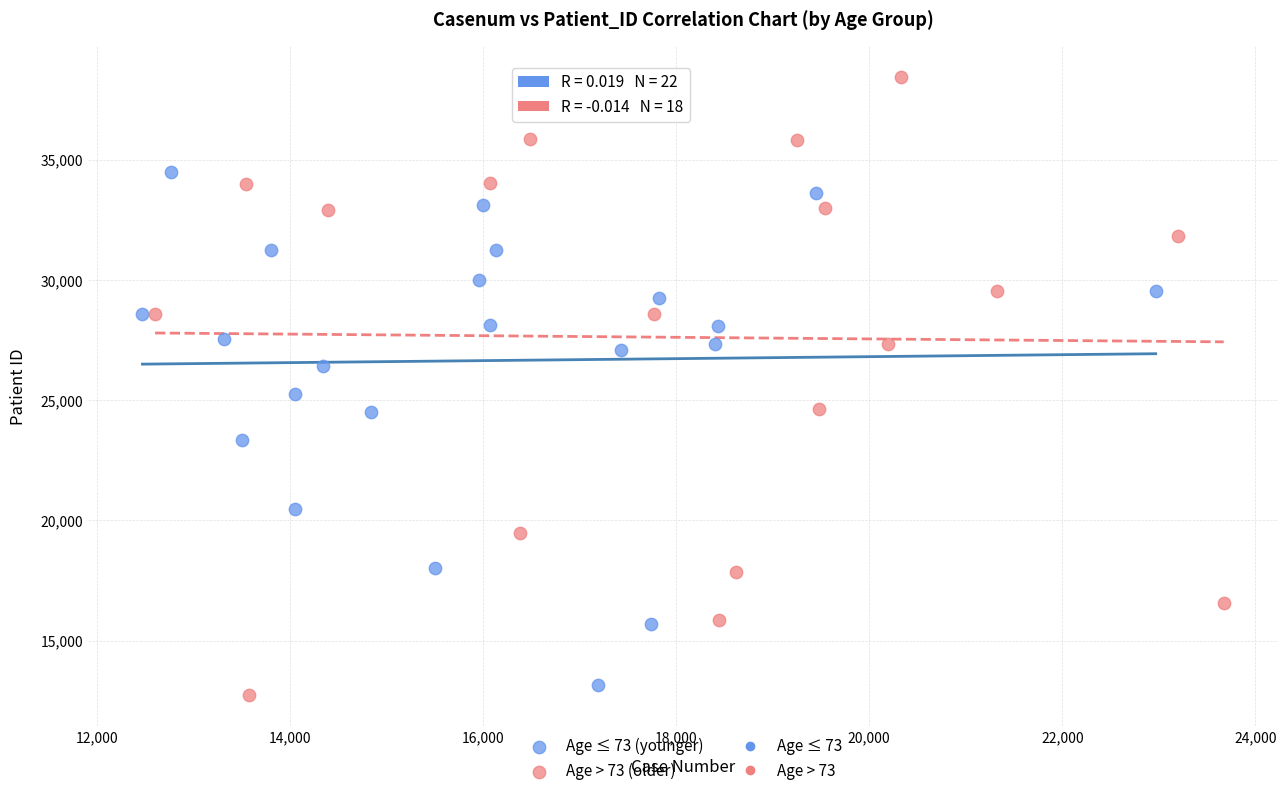

Which series has the largest Y range (max minus min)?

Age > 73 (older)